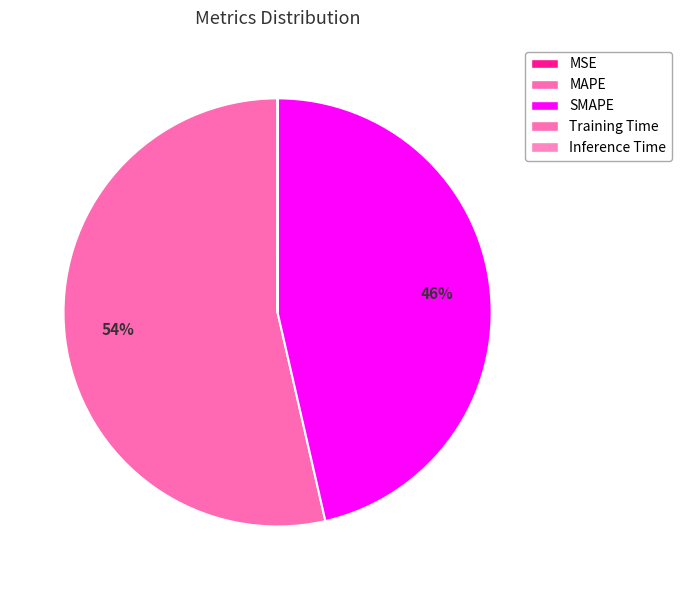

Does MAPE represent more than half of the total?

Yes